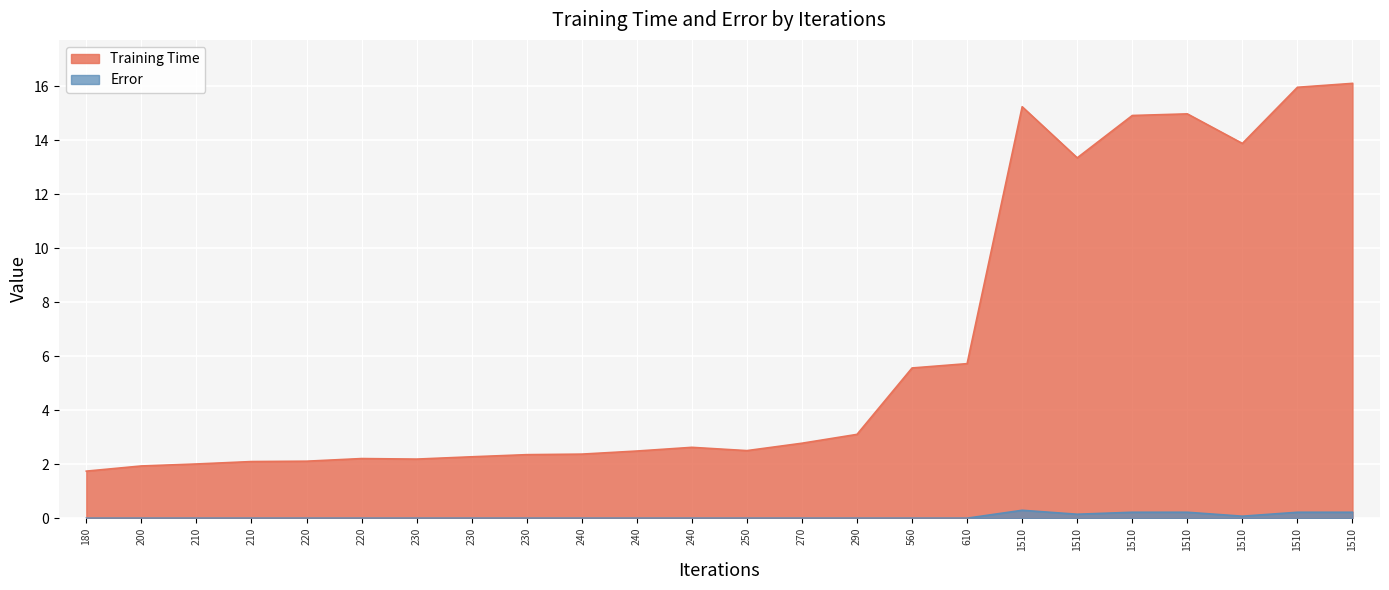

What is the minimum value for Training Time?

1.7